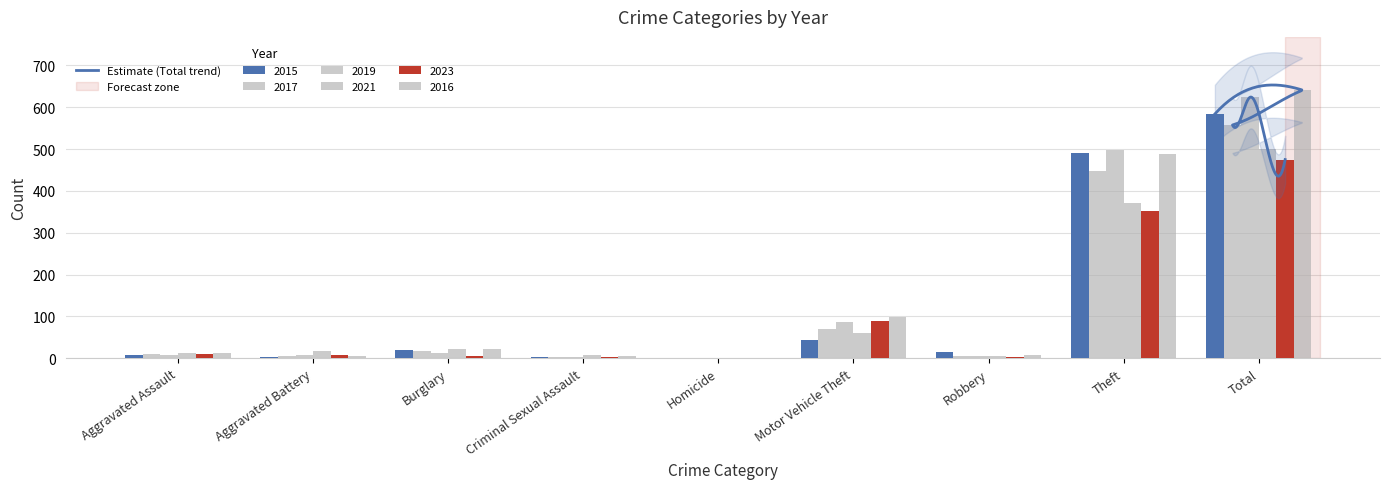

Are the bars horizontal?

No